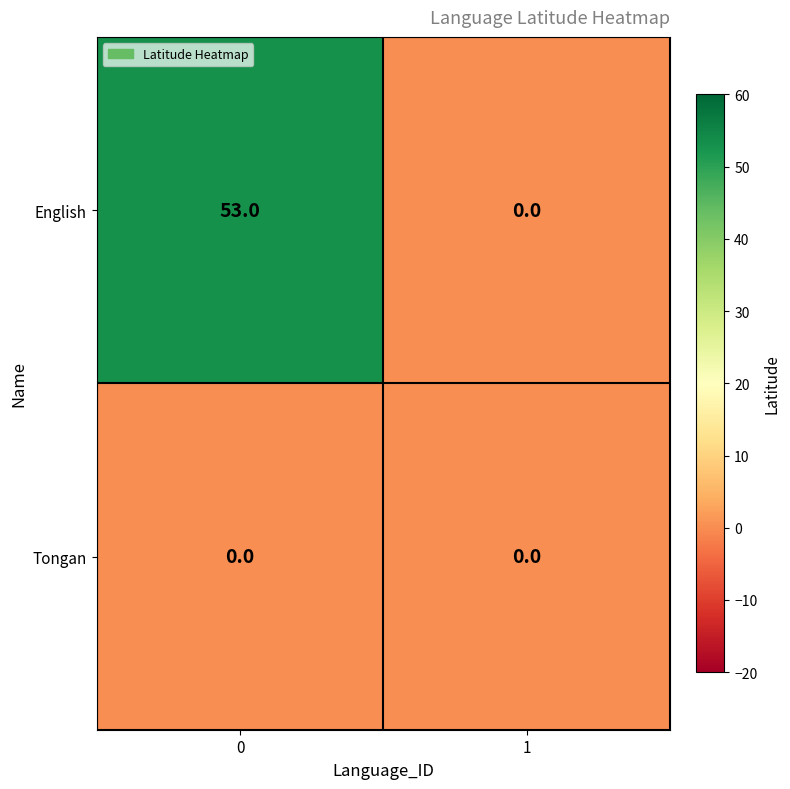

Reading left to right, list all the values displayed in this chart.

English: 0=53	1=0
Tongan: 0=0	1=0